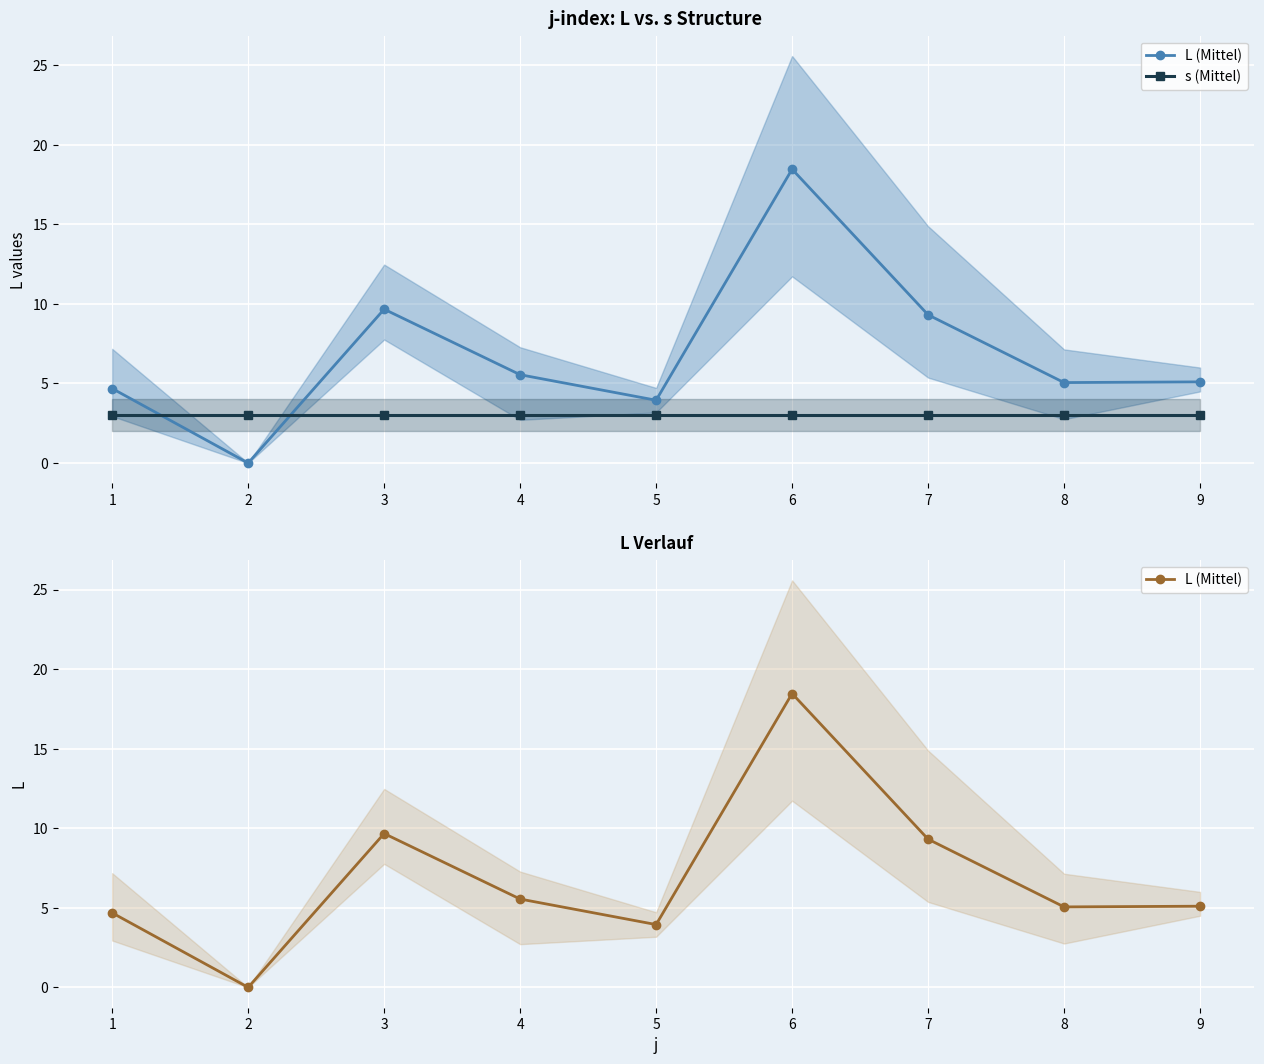

What is the maximum value shown in the chart?

18.5